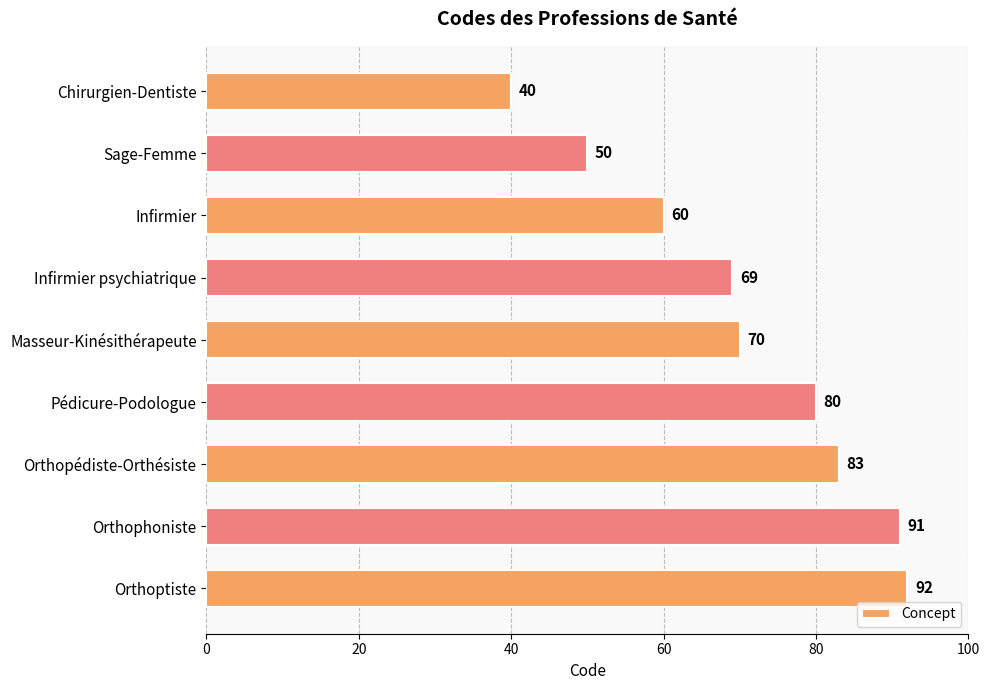

Rank the categories by value from highest to lowest.

Orthoptiste, Orthophoniste, Orthopédiste-Orthésiste, Pédicure-Podologue, Masseur-Kinésithérapeute, Infirmier psychiatrique, Infirmier, Sage-Femme, Chirurgien-Dentiste